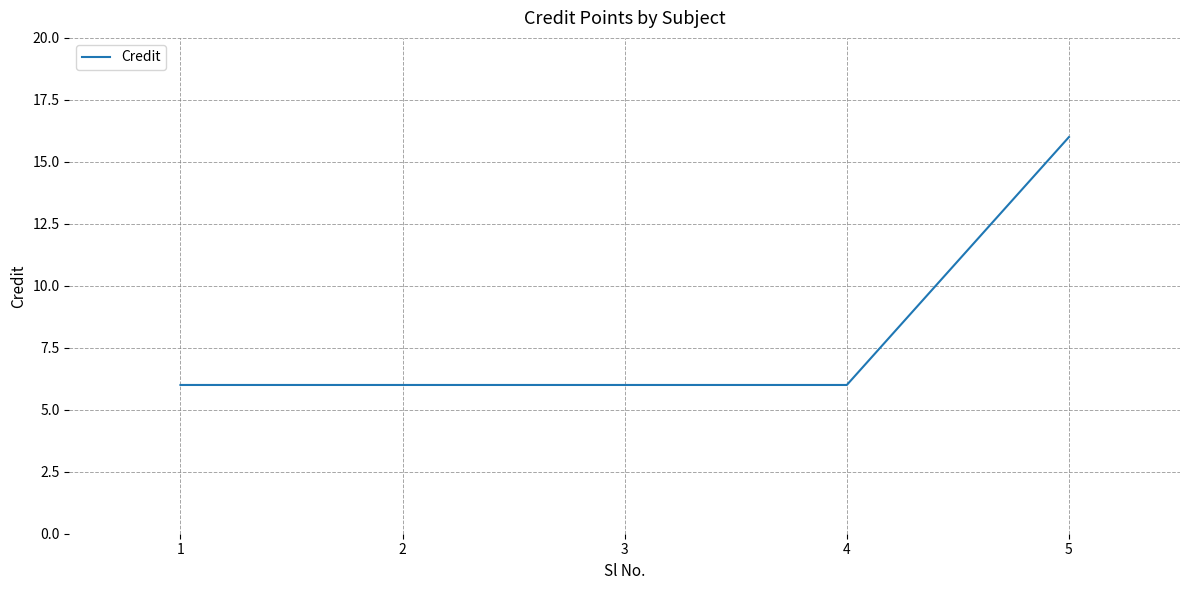

What is the smallest value displayed?

6